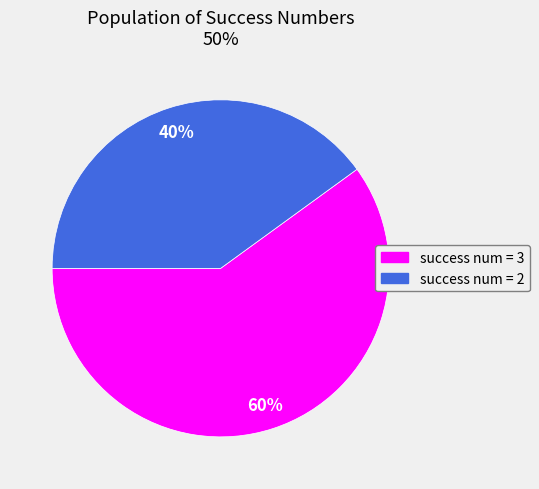

Do success num = 3 and success num = 2 together represent more than half of the pie?

Yes